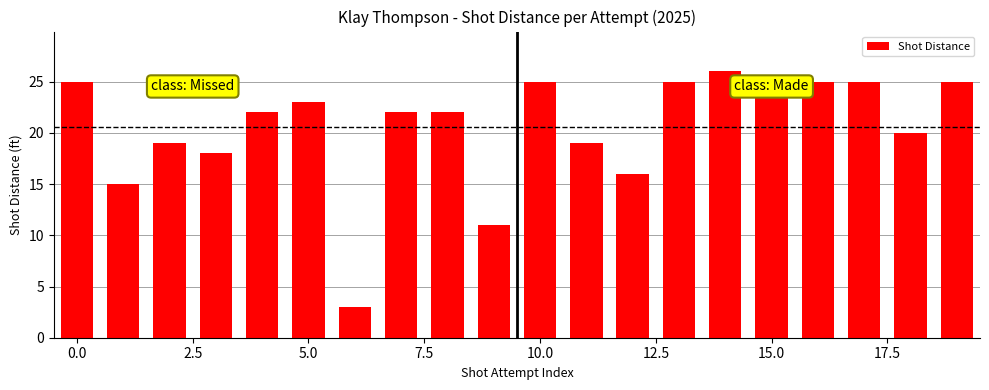

What is the value of the 8th bar from the left?

22